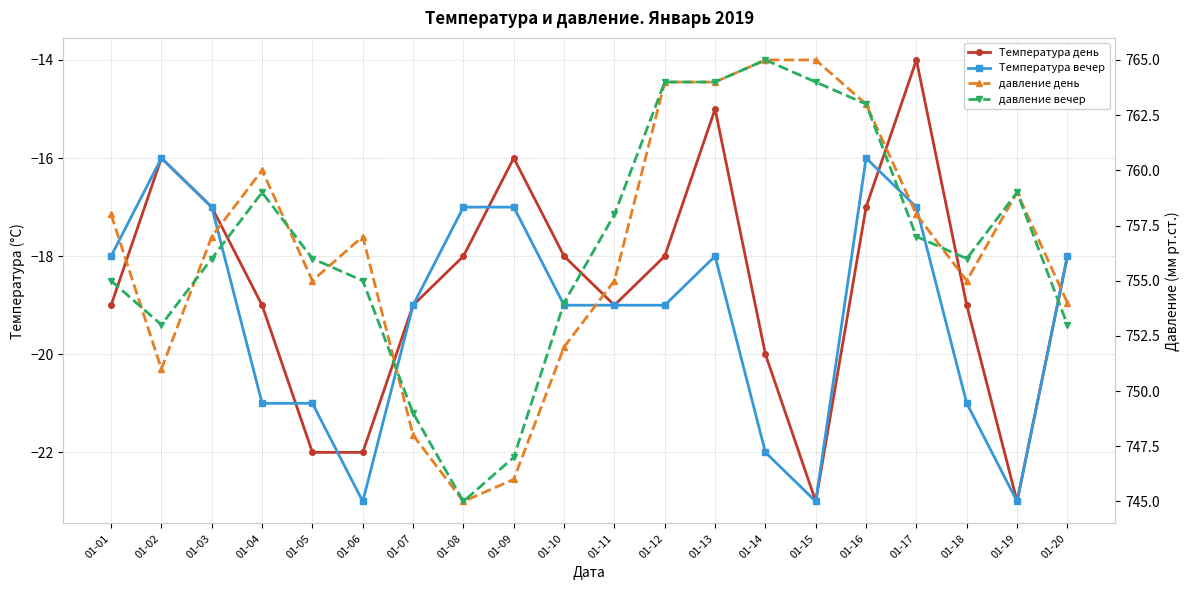

Which category has the lowest value in the давление вечер series?

01-08